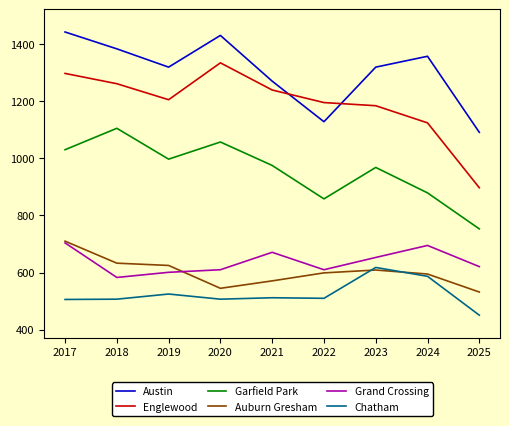

What value does the Garfield Park series have at 2022, to the nearest 10?

860